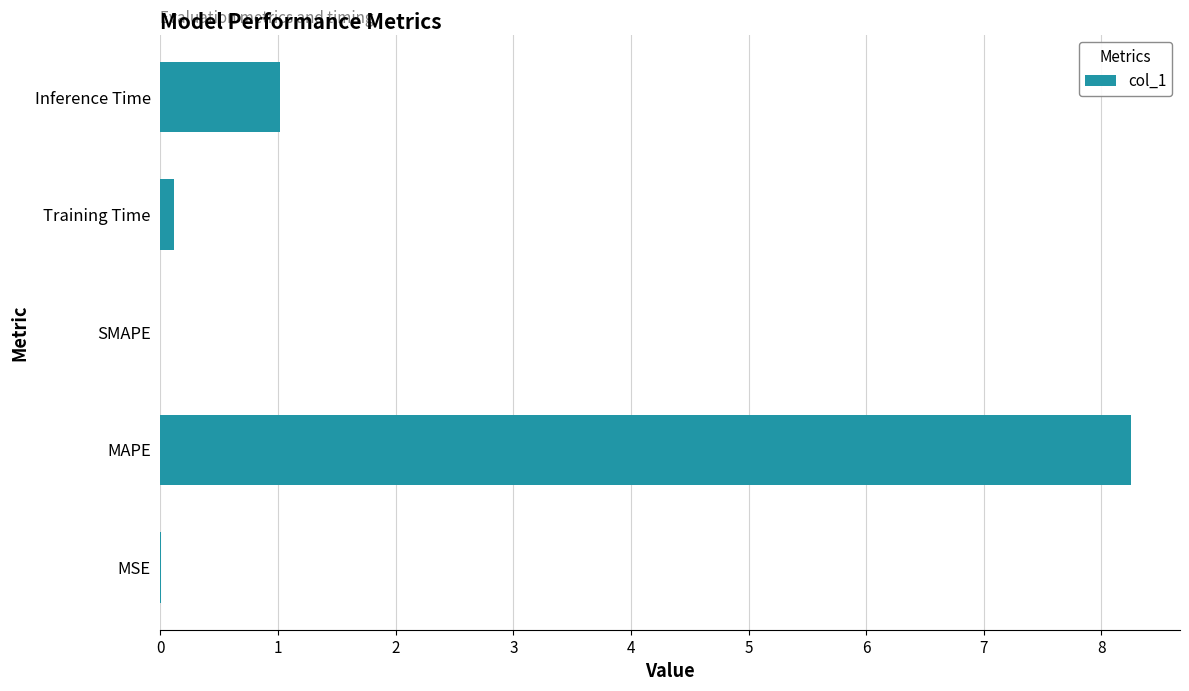

How many categories are shown in the chart?

5